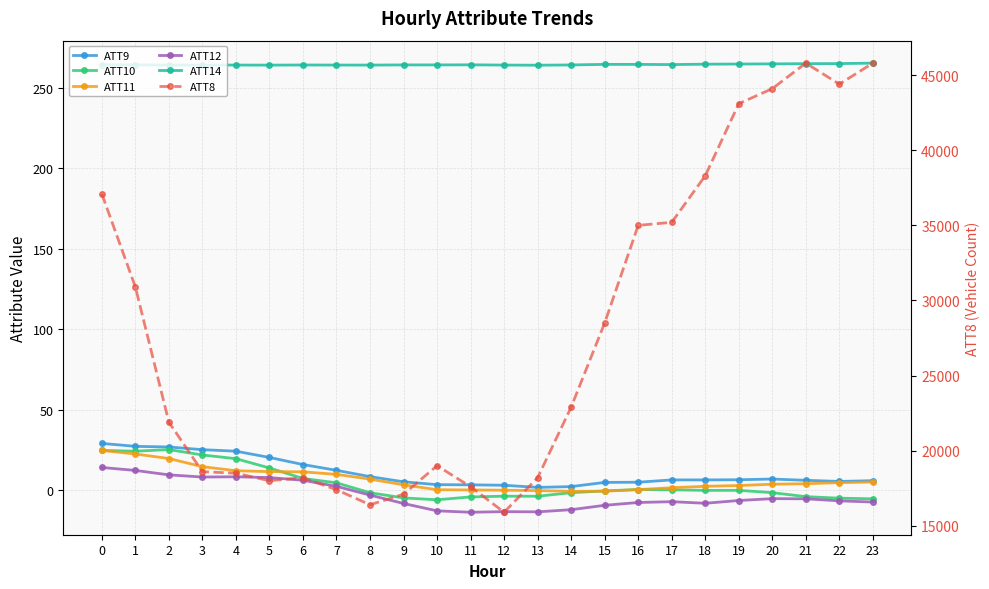

At which category is the sum across all series the highest?

21